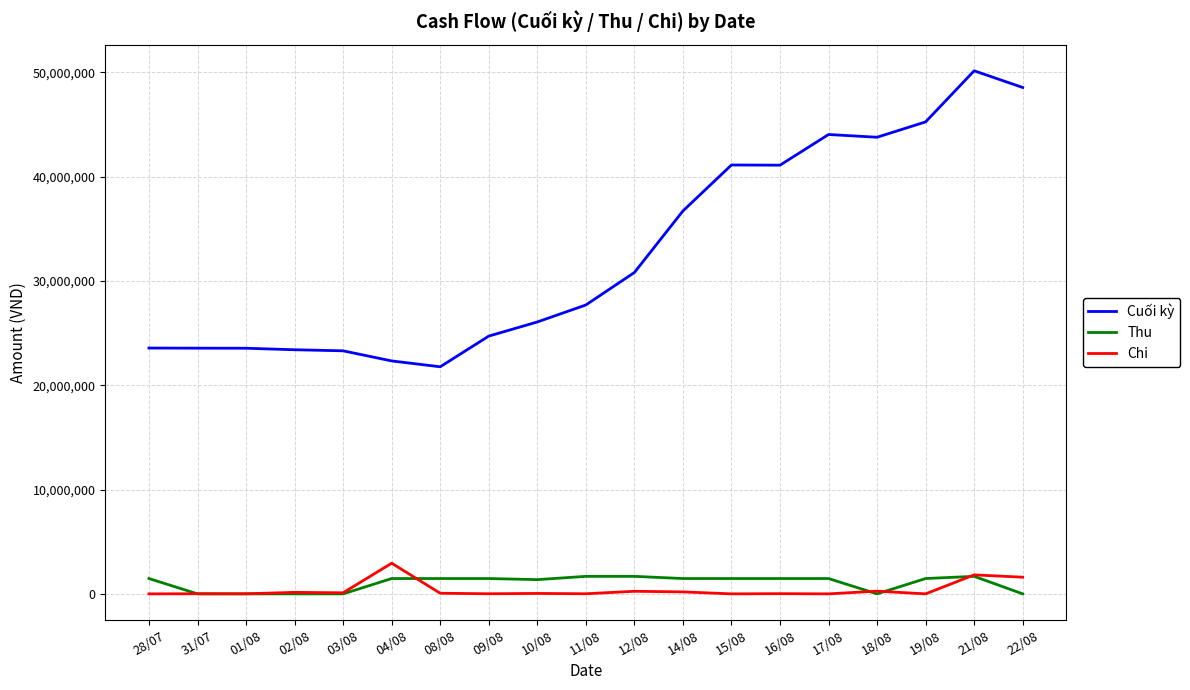

True or false: Cuối kỳ and Chi cross at least once.

False